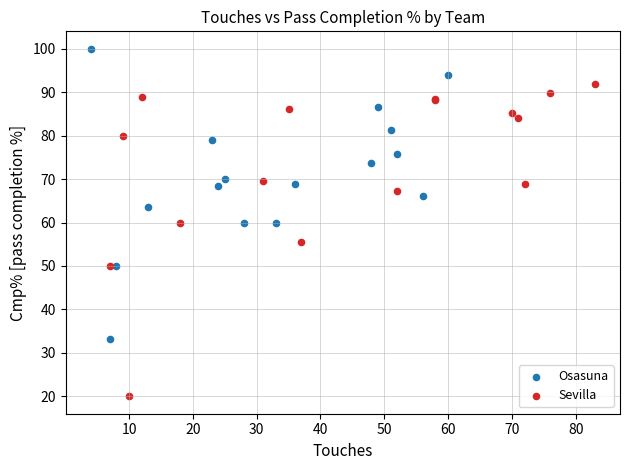

Which series contains the lowest Y value?

Sevilla